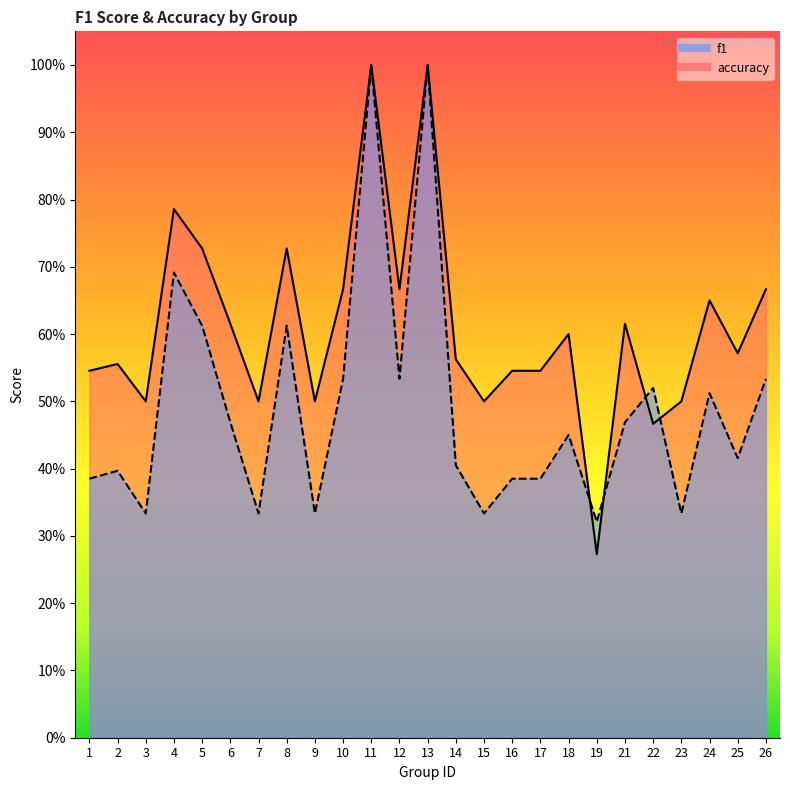

What is the value of the f1 point at the 25th from the left?

0.5